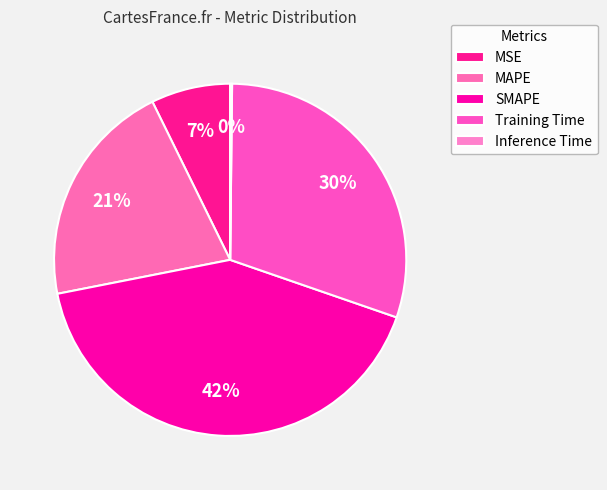

What percentage is NOT represented by Training Time?

69.9%